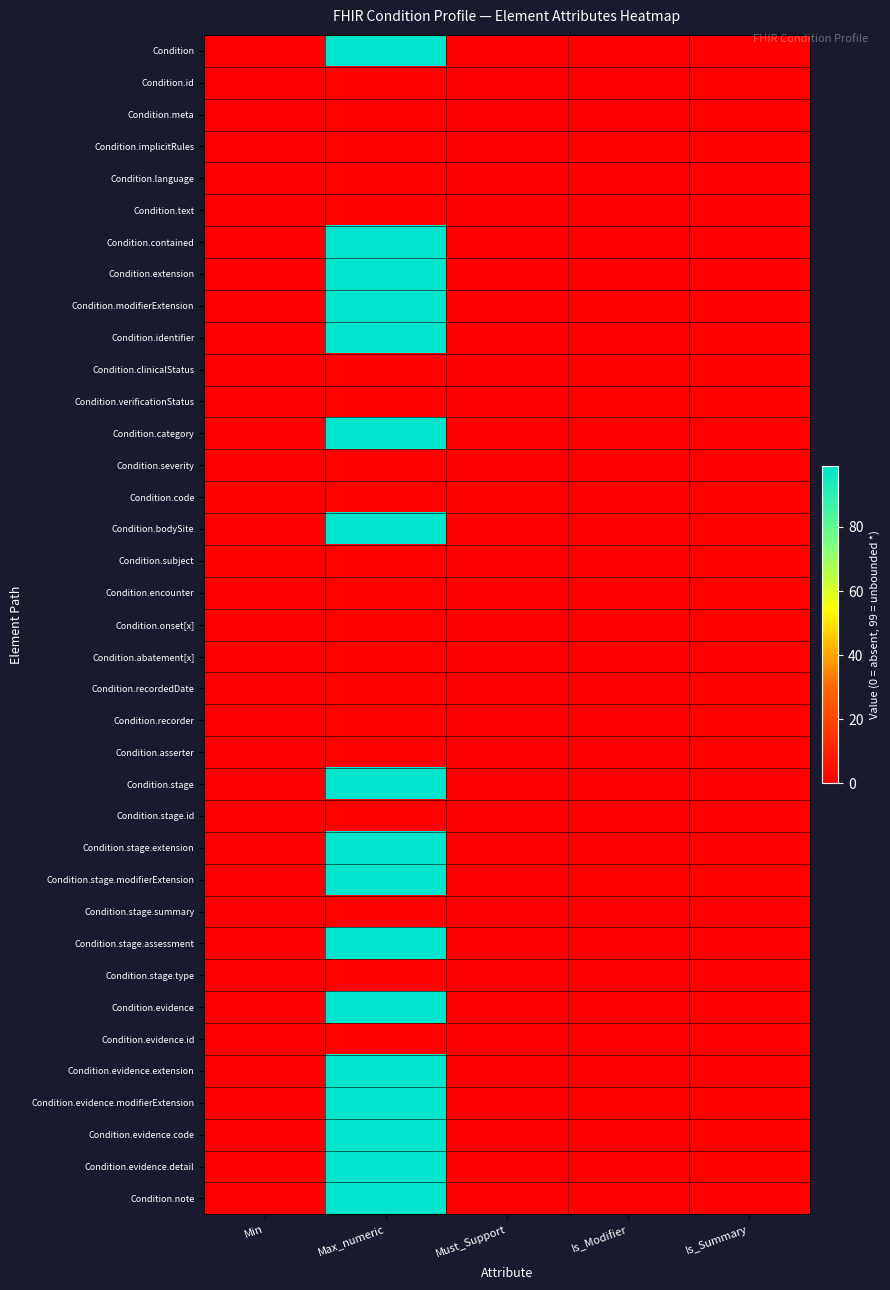

List the series in order of their peak value, highest first.

Condition, Condition.contained, Condition.extension, Condition.modifierExtension, Condition.identifier, Condition.category, Condition.bodySite, Condition.stage, Condition.stage.extension, Condition.stage.modifierExtension, Condition.stage.assessment, Condition.evidence, Condition.evidence.extension, Condition.evidence.modifierExtension, Condition.evidence.code, Condition.evidence.detail, Condition.note, Condition.id, Condition.meta, Condition.implicitRules, Condition.language, Condition.text, Condition.clinicalStatus, Condition.verificationStatus, Condition.severity, Condition.code, Condition.subject, Condition.encounter, Condition.onset[x], Condition.abatement[x], Condition.recordedDate, Condition.recorder, Condition.asserter, Condition.stage.id, Condition.stage.summary, Condition.stage.type, Condition.evidence.id